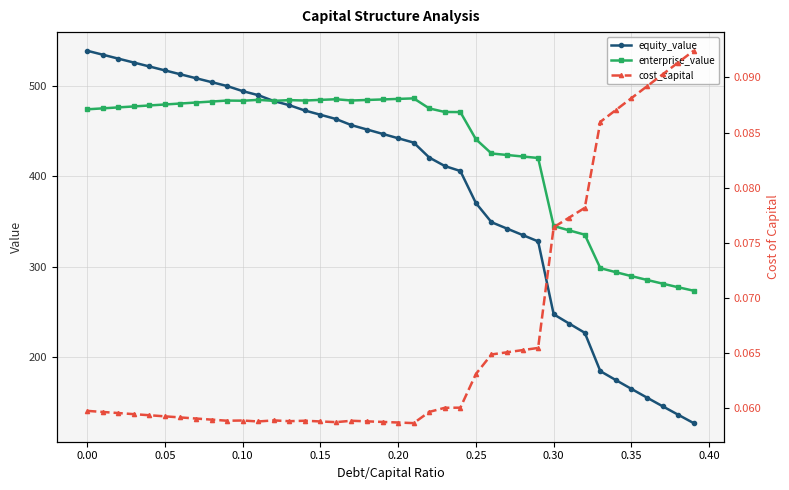

Count the number of data series in this chart.

3